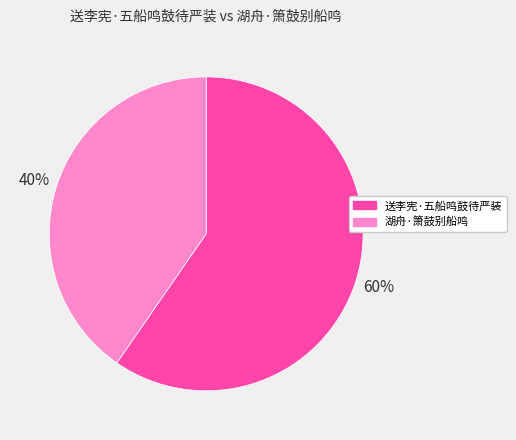

Is the sum of 送李宪·五船鸣鼓待严装 and 湖舟·箫鼓别船鸣 greater than half?

Yes